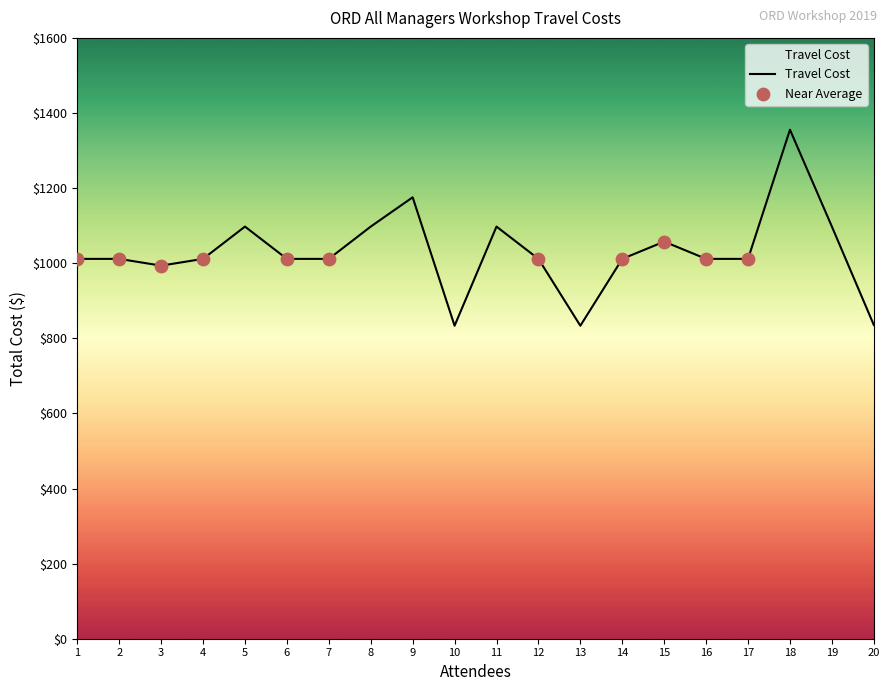

What is the ratio of the value at 13 to the value at 9?

0.7